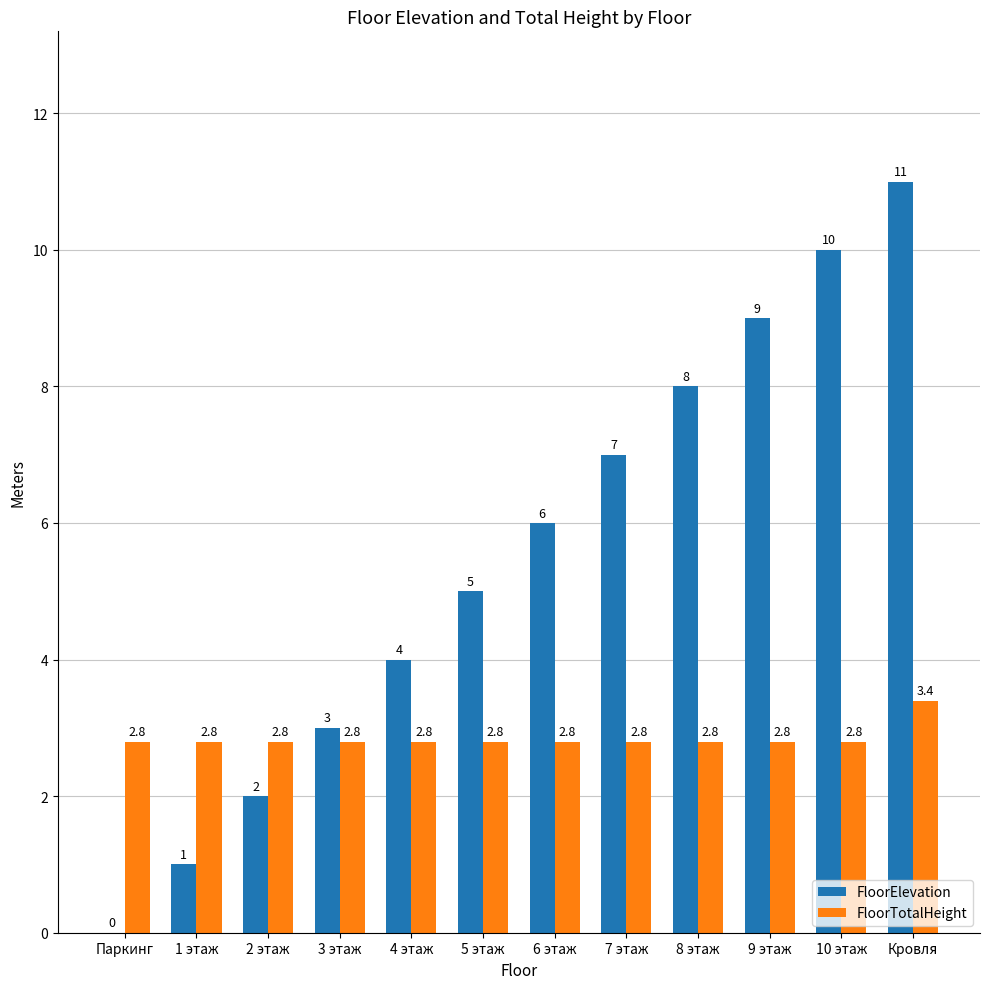

Which series changed the most between 3 этаж and Кровля?

FloorElevation